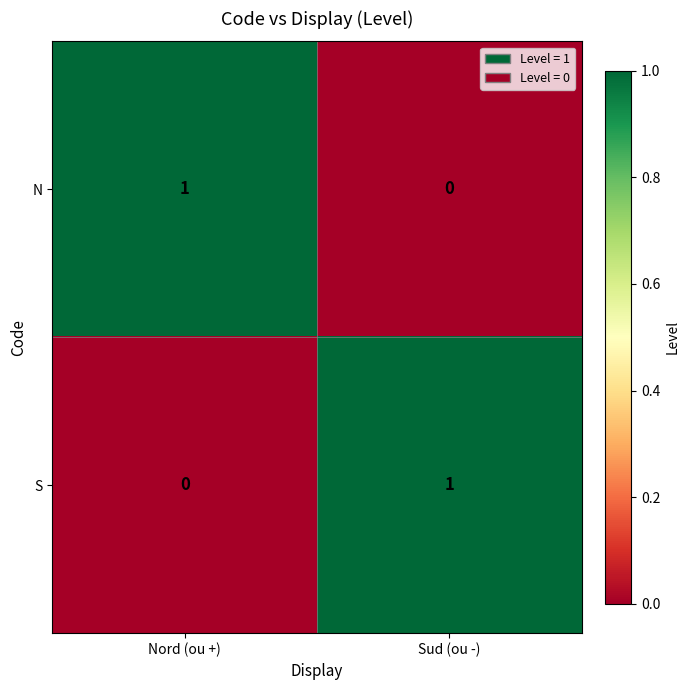

At which label is N closest to 0?

Sud (ou -)